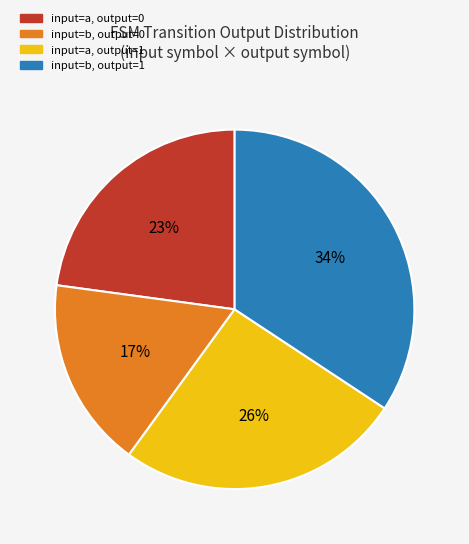

Is there a majority slice in this chart?

No